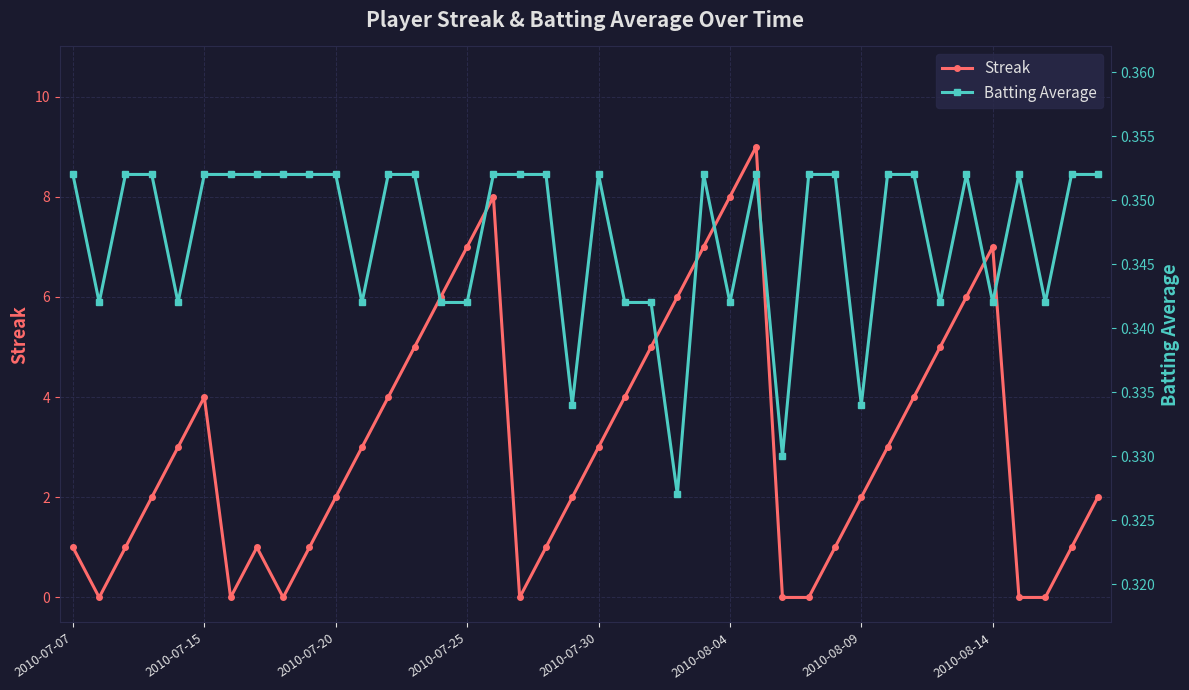

What is the difference between the maximum and minimum values in the Streak series?

9